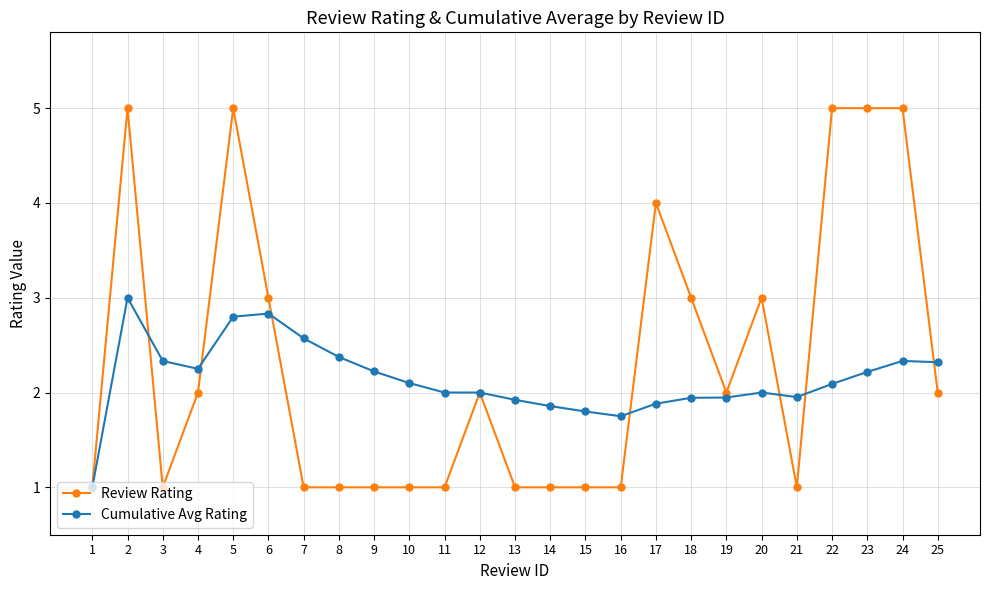

True or false: Review Rating and Cumulative Avg Rating cross at least once.

True